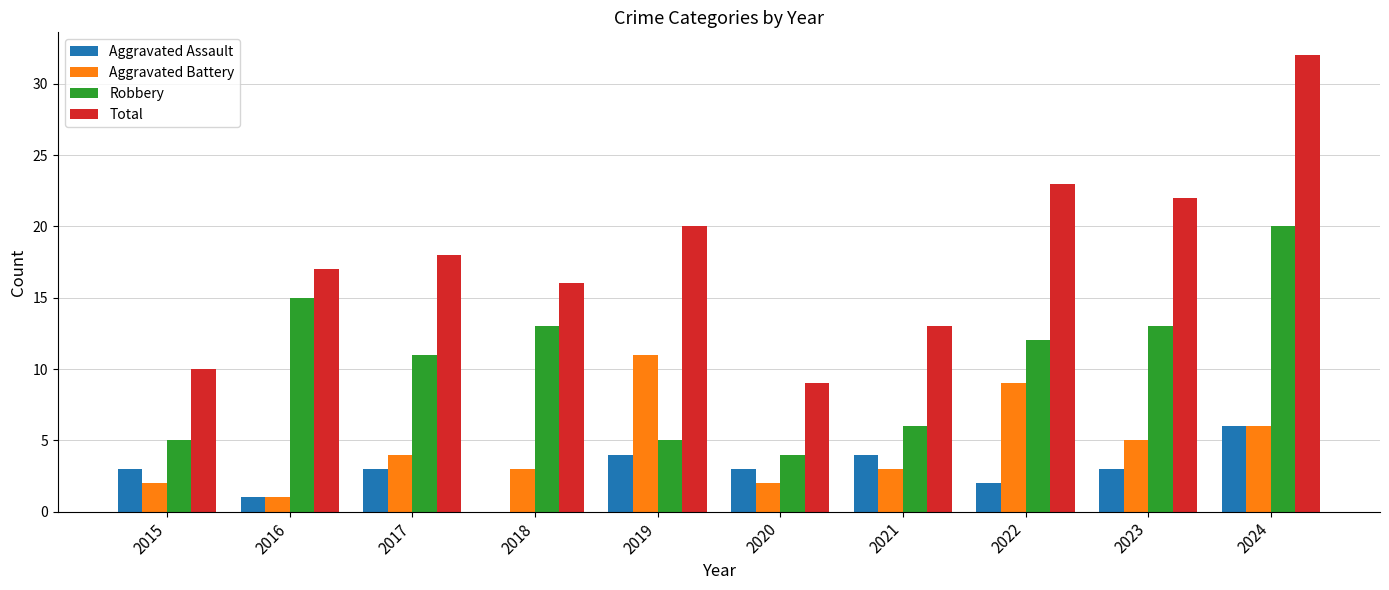

Which category has the highest value in the Aggravated Assault series?

2024